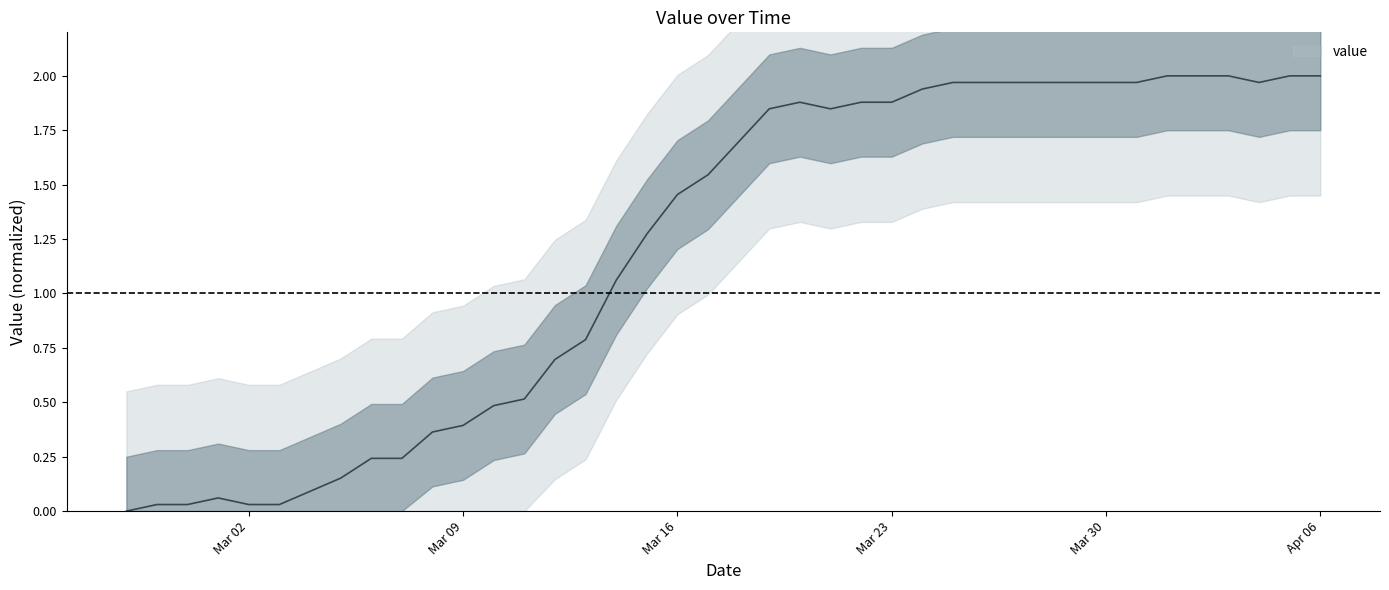

What is the average value?

1.2